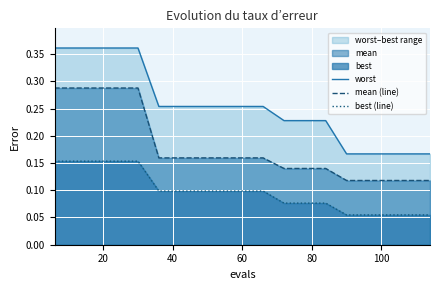

What is the sum of all mean (line) values?

3.4